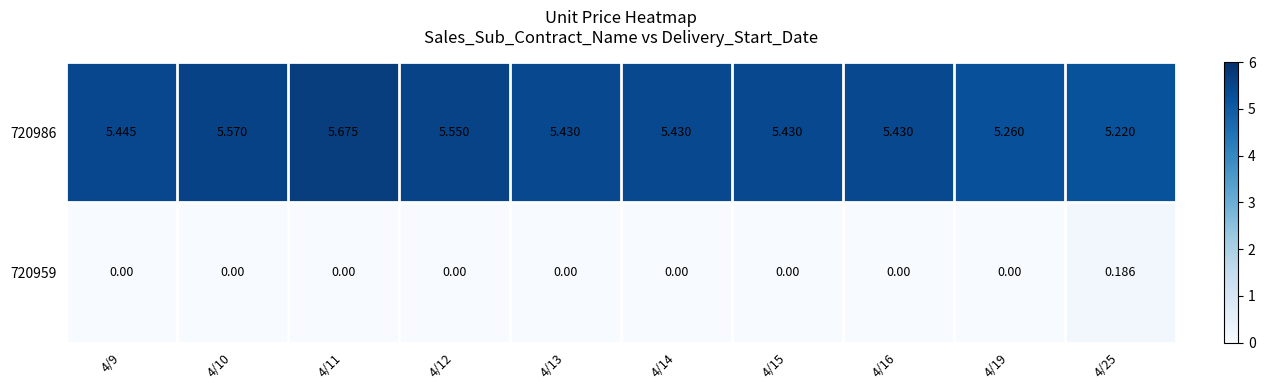

Is the value of 720986 at 4/25 greater than the value of 720959 at 4/12?

Yes